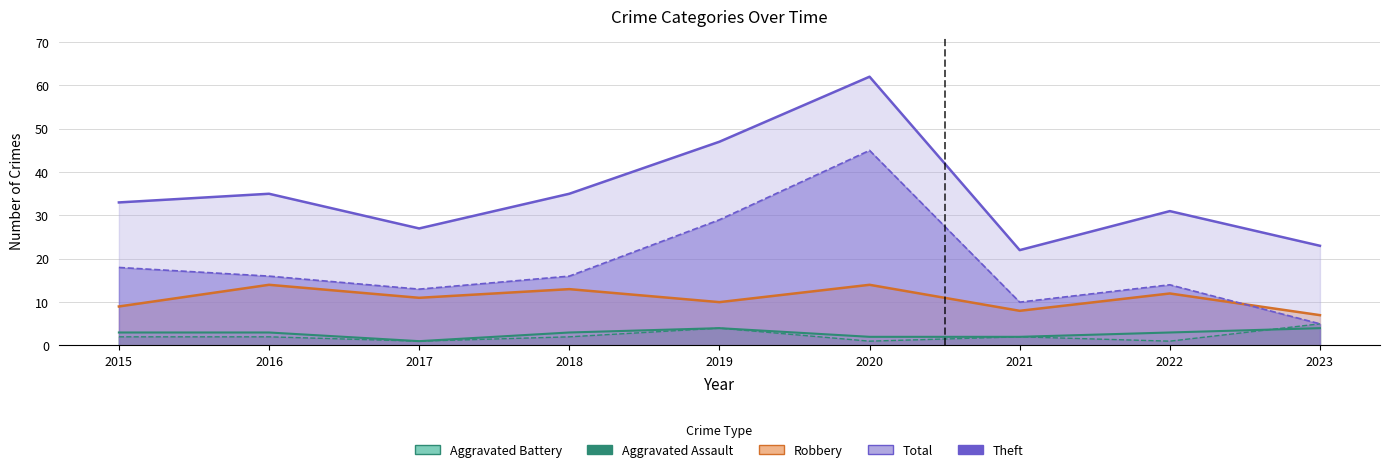

At which category is the sum across all series the highest?

2020